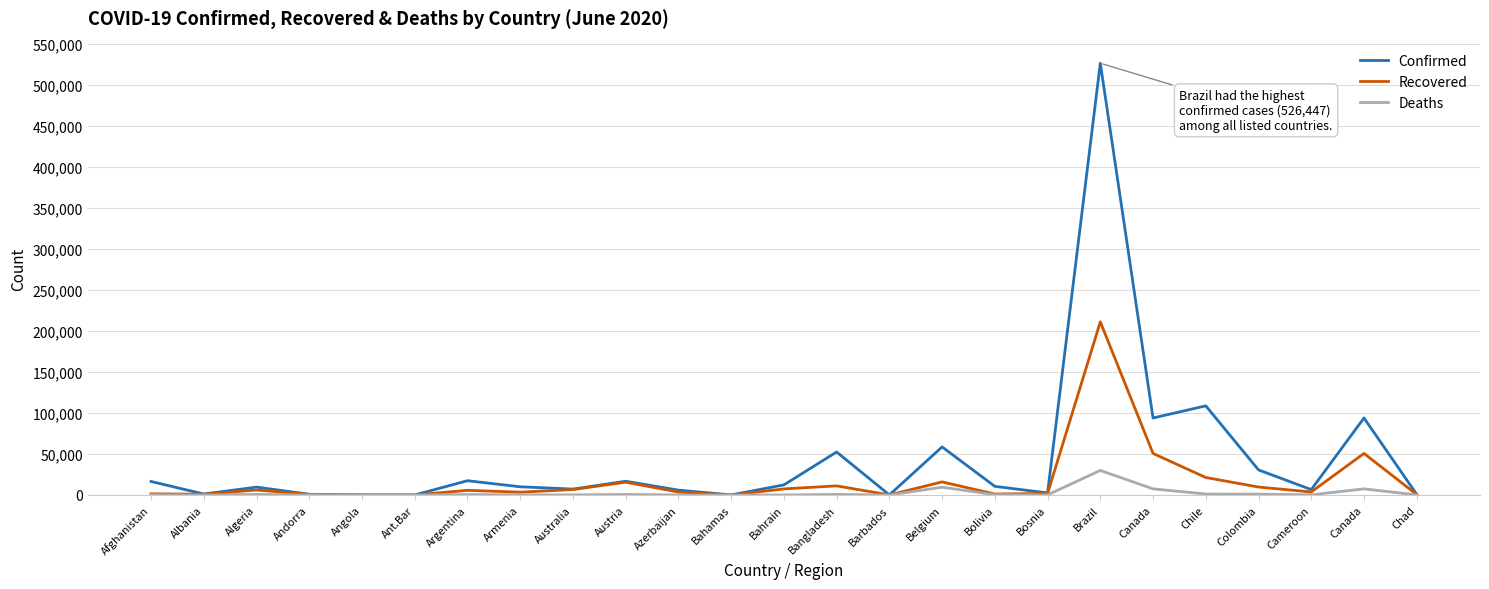

Reading left to right, what are all the values shown in this chart?

Confirmed: 16492	1164	9626	844	86	26	17415	10009	7221	16759	5935	102	12311	52445	92	58615	10531	2535	526447	93890	108686	30593	6585	93890	803
Recovered: 1450	891	6067	733	18	19	5709	3427	6625	15629	3564	49	7407	11120	76	15934	1137	1910	211080	50653	21325	9689	3676	50653	562
Deaths: 270	33	667	51	4	3	560	158	102	669	71	11	19	709	7	9505	343	157	29937	7472	1188	1014	200	7472	66